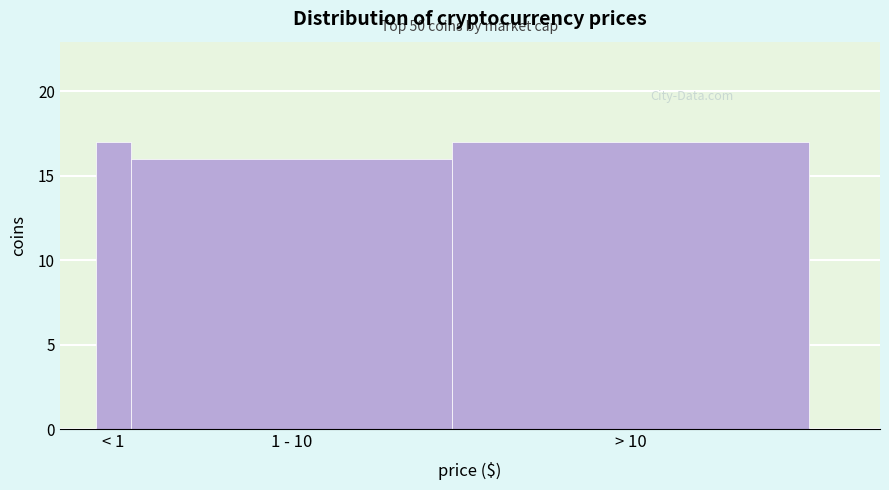

Reading left to right, transcribe all the data shown in this chart.

17	16	17